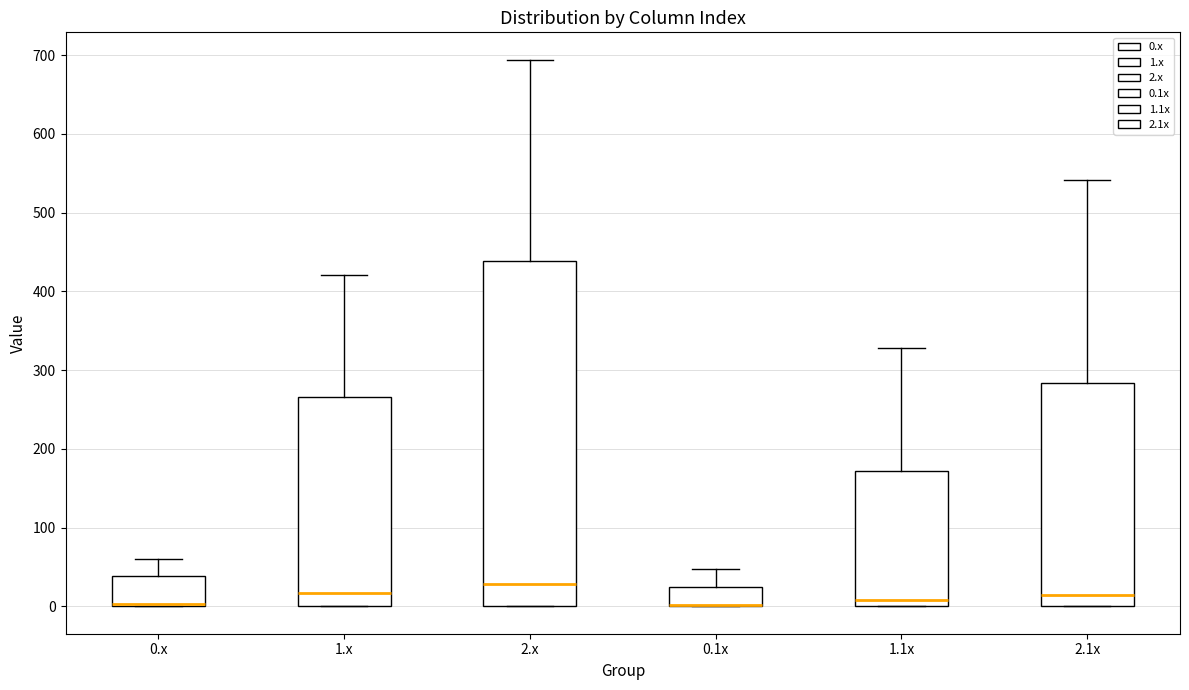

Reading left to right, read every box against the y-axis: the position of its median line, the range the box covers, and the ends of its whiskers. The values are not printed on the chart, so give them approximately, as read against the axis.

0.x: median 0 (drawn on the box's lower edge), box 0 to 40, whiskers 0 to 60
1.x: median 20, box 0 to 270, whiskers 0 to 420
2.x: median 30, box 0 to 440, whiskers 0 to 690
0.1x: median 0 (drawn on the box's lower edge), box 0 to 20, whiskers 0 to 50
1.1x: median 10, box 0 to 170, whiskers 0 to 330
2.1x: median 10, box 0 to 280, whiskers 0 to 540